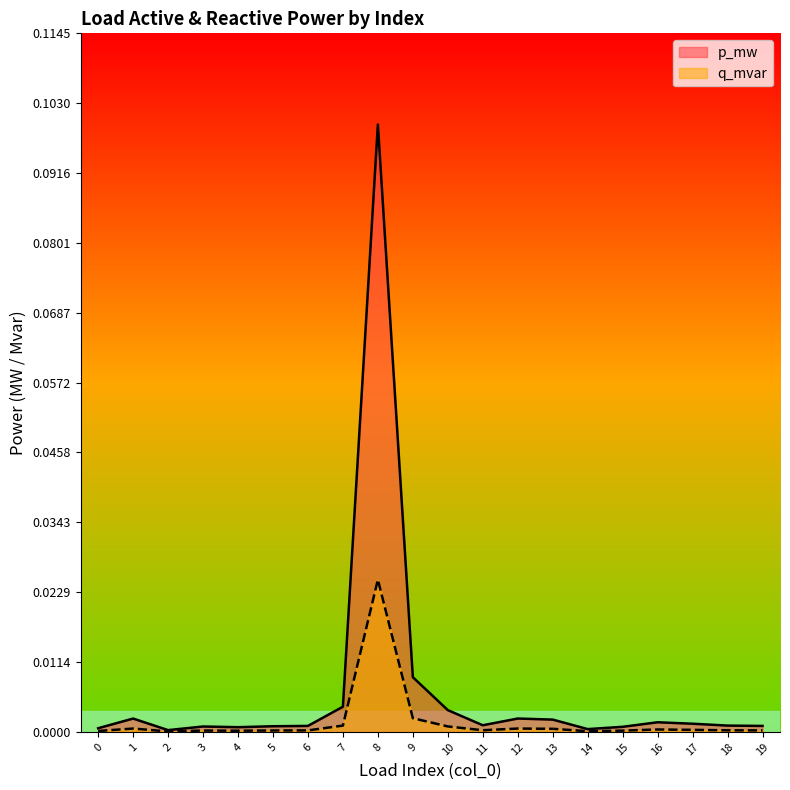

True or false: p_mw and q_mvar cross at least once.

False